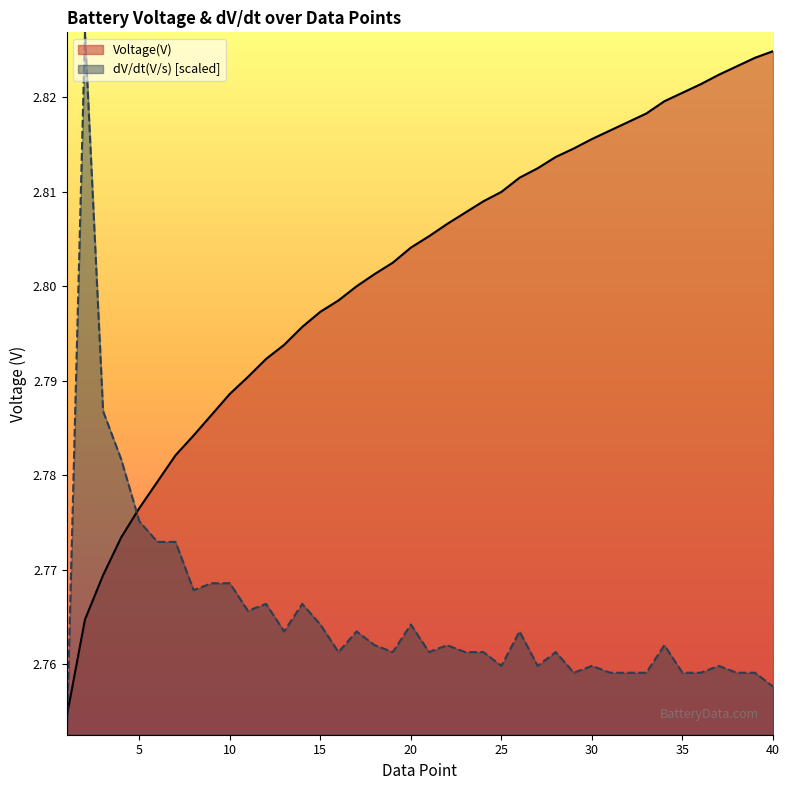

What are all the series names shown in the legend?

Voltage(V), dV/dt(V/s) [scaled]